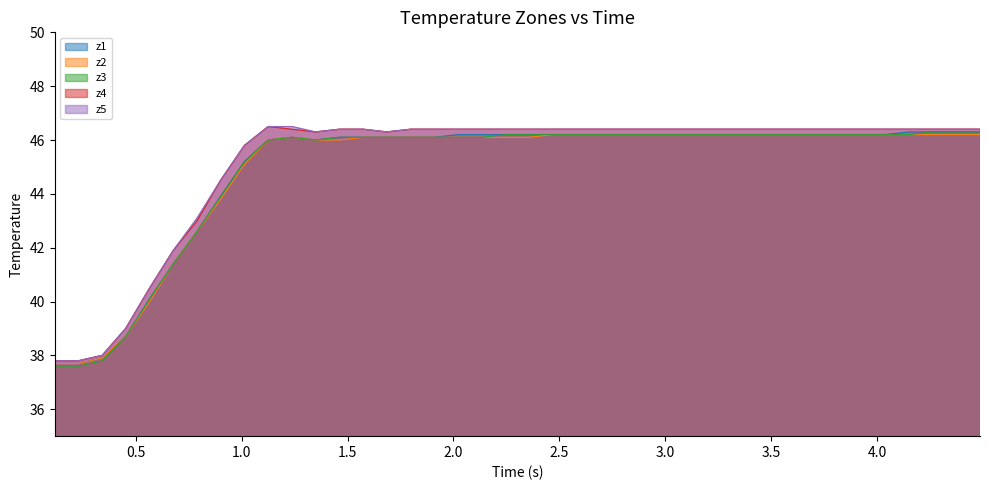

How many values in the z1 series exceed 46?

29